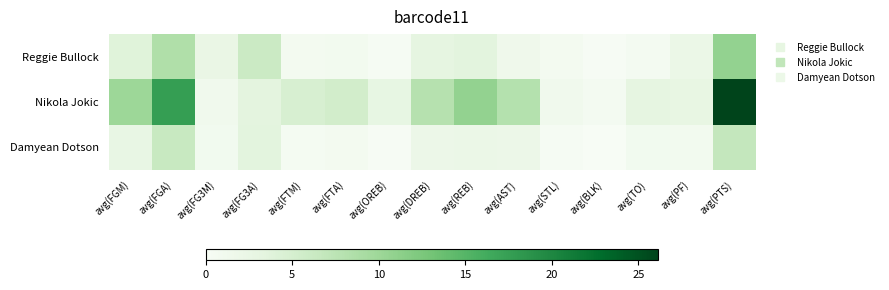

How many series are shown in this chart?

3